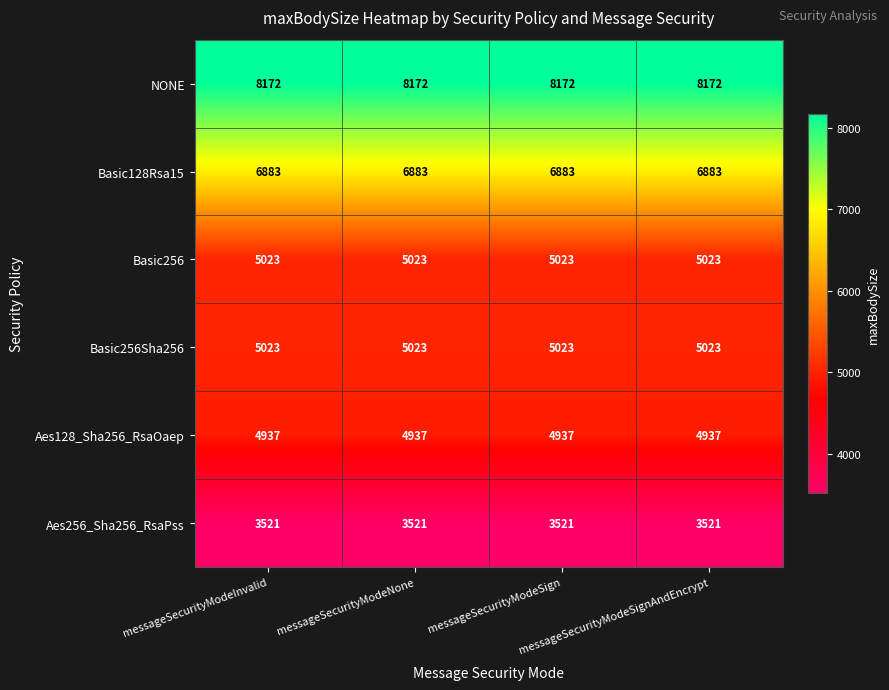

What is the sum of all Basic256 values?

20092